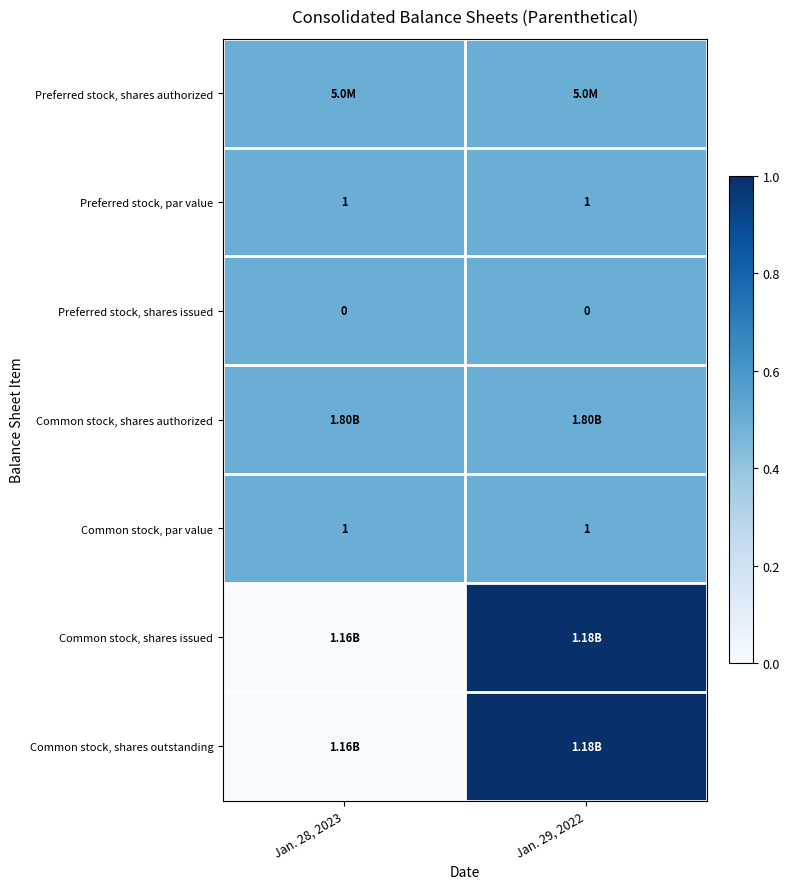

What is the sum of the Preferred stock, par value values at Jan. 28, 2023 and Jan. 29, 2022?

2.0